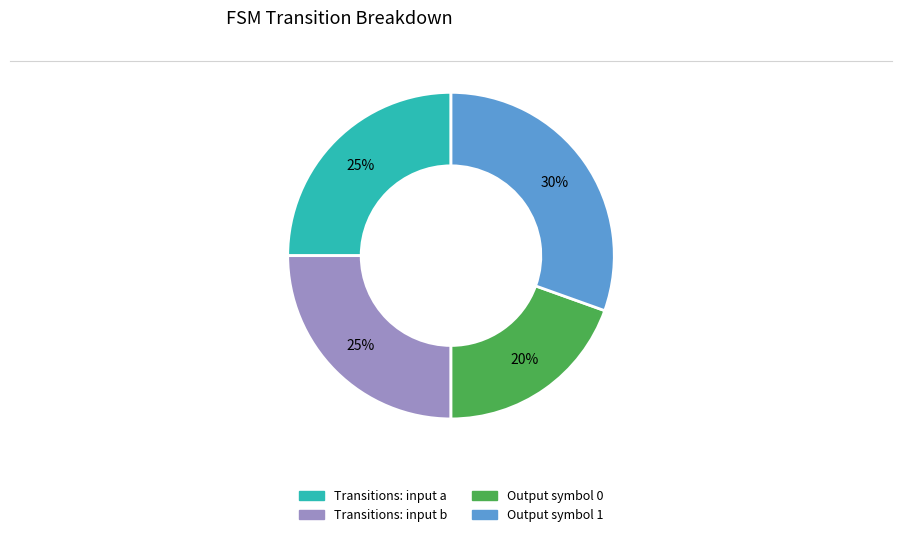

To the nearest percent, what is the average slice percentage?

25%